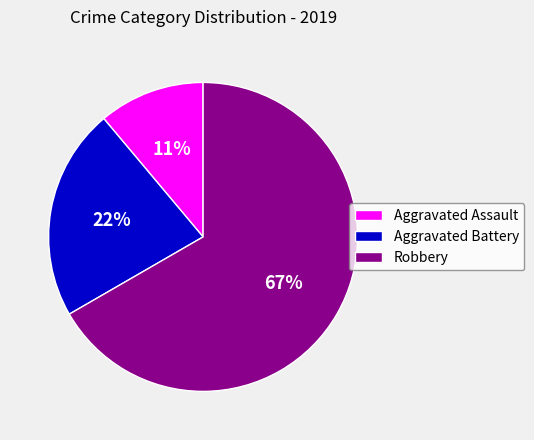

Which category accounts for the majority?

Robbery